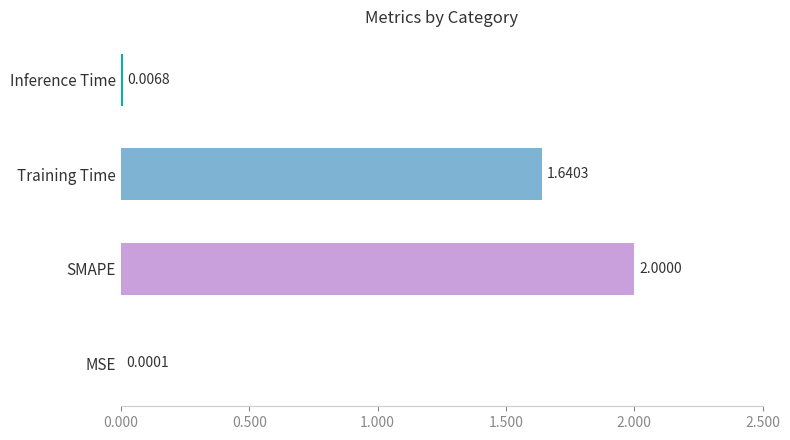

What is the sum of all values?

3.6